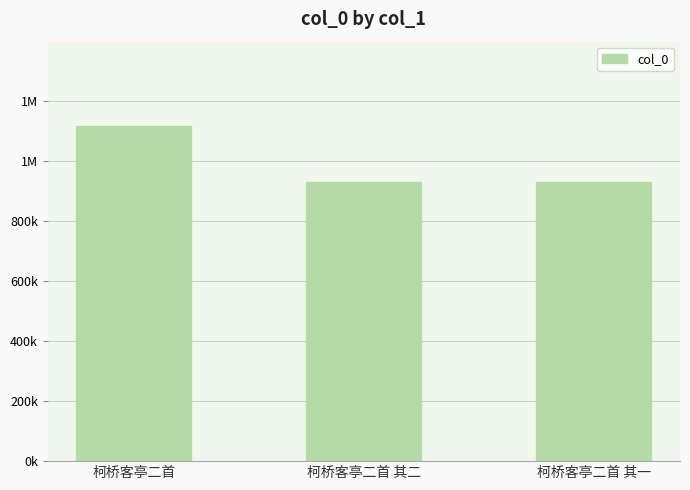

What is the value of the 3rd bar from the left?

929441